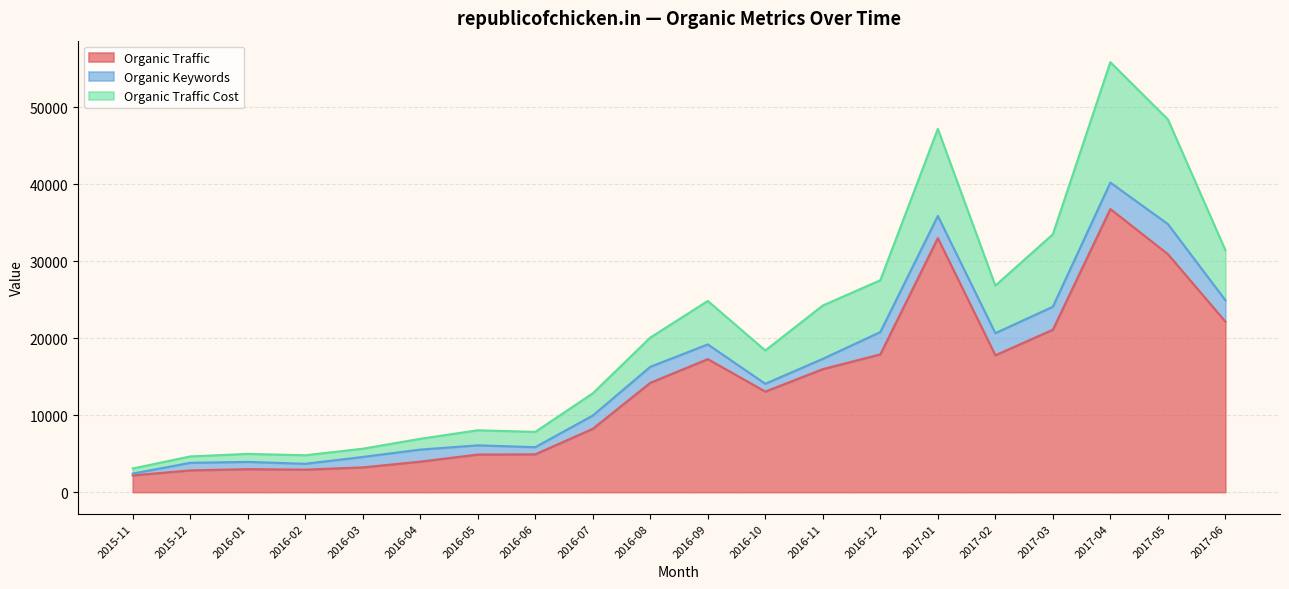

What position from the right is 2016-12?

7